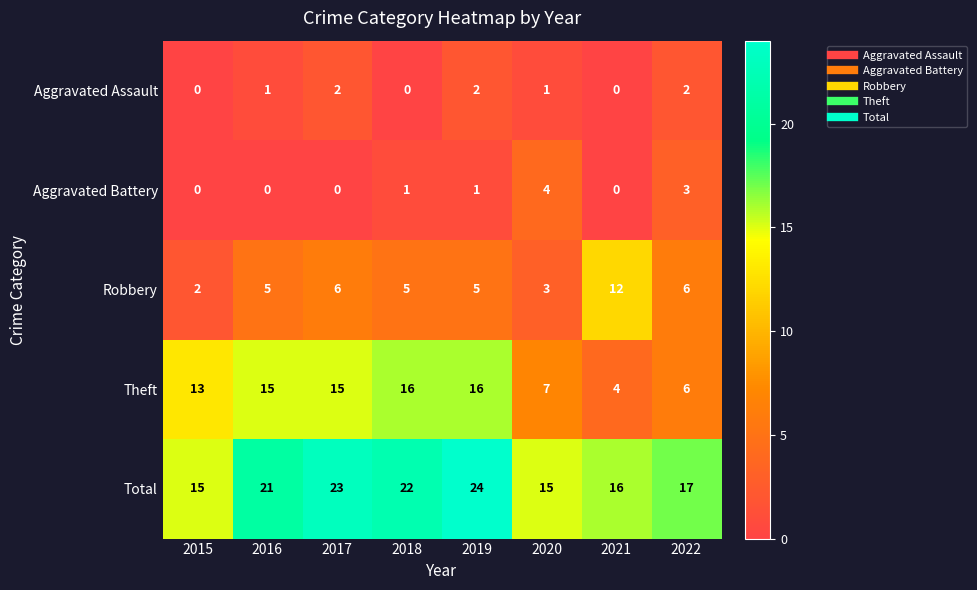

What is the sum of the Robbery values at 2018 and 2019?

10